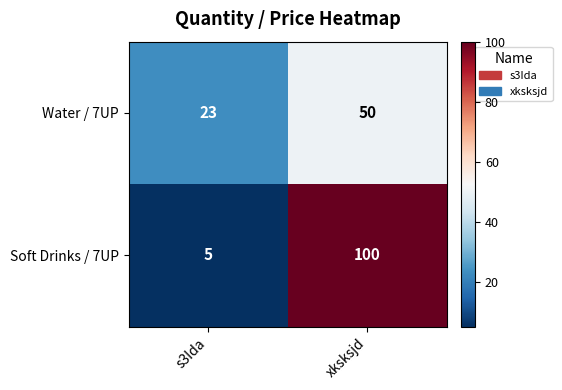

Rank the series by their average value, from highest to lowest.

Soft Drinks / 7UP, Water / 7UP